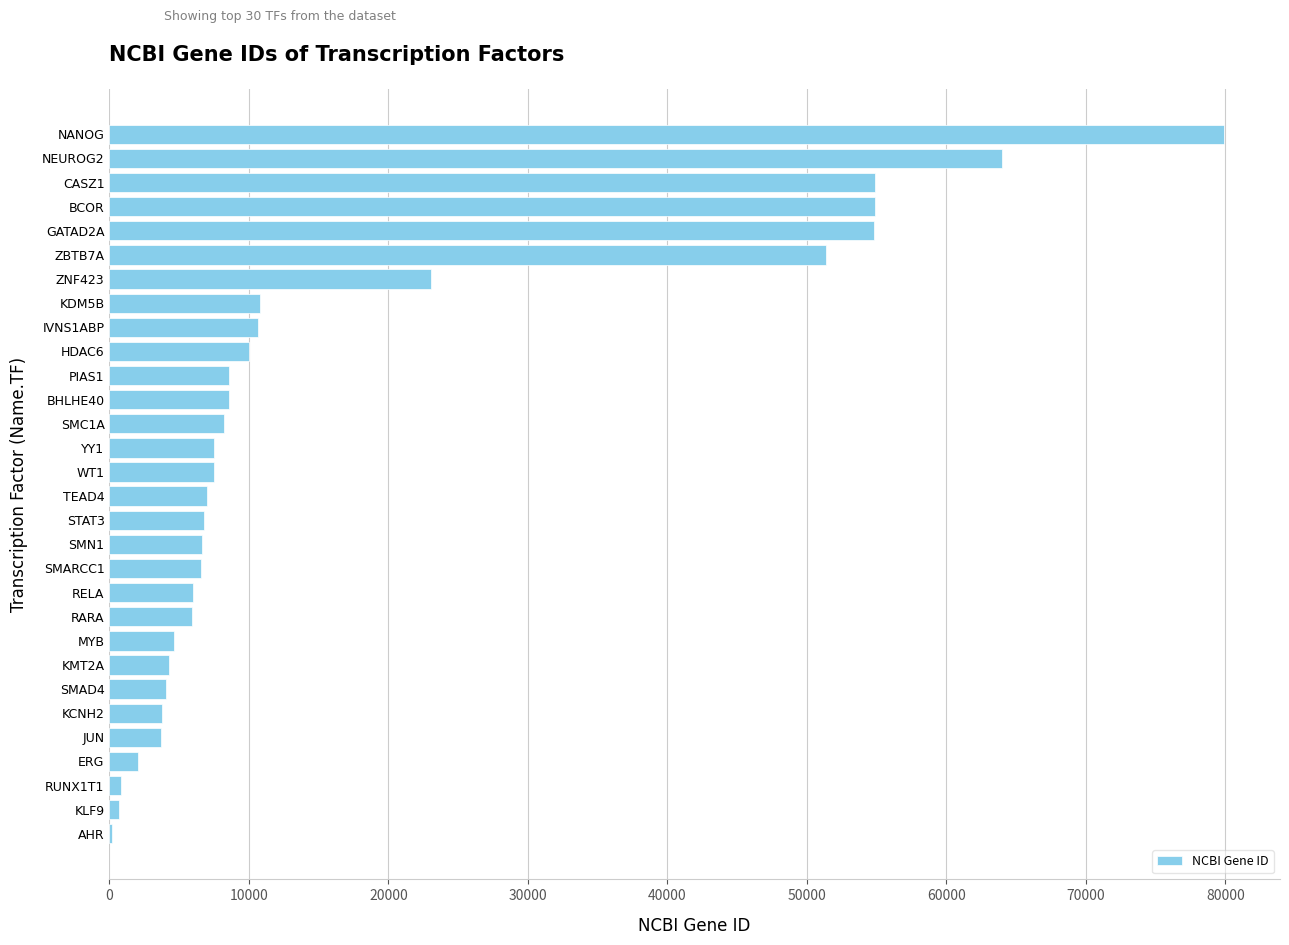

What is the sum of the values at MYB and NANOG?

84525